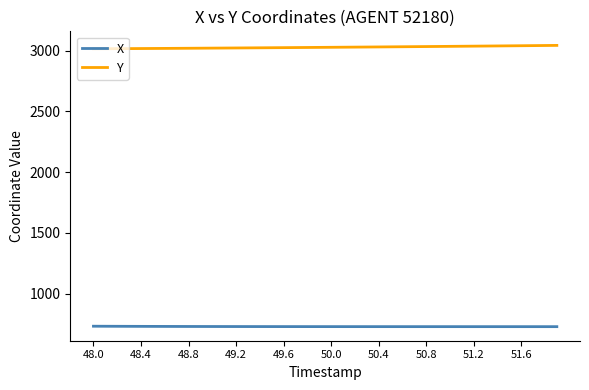

Which series has the largest total across all categories?

Y